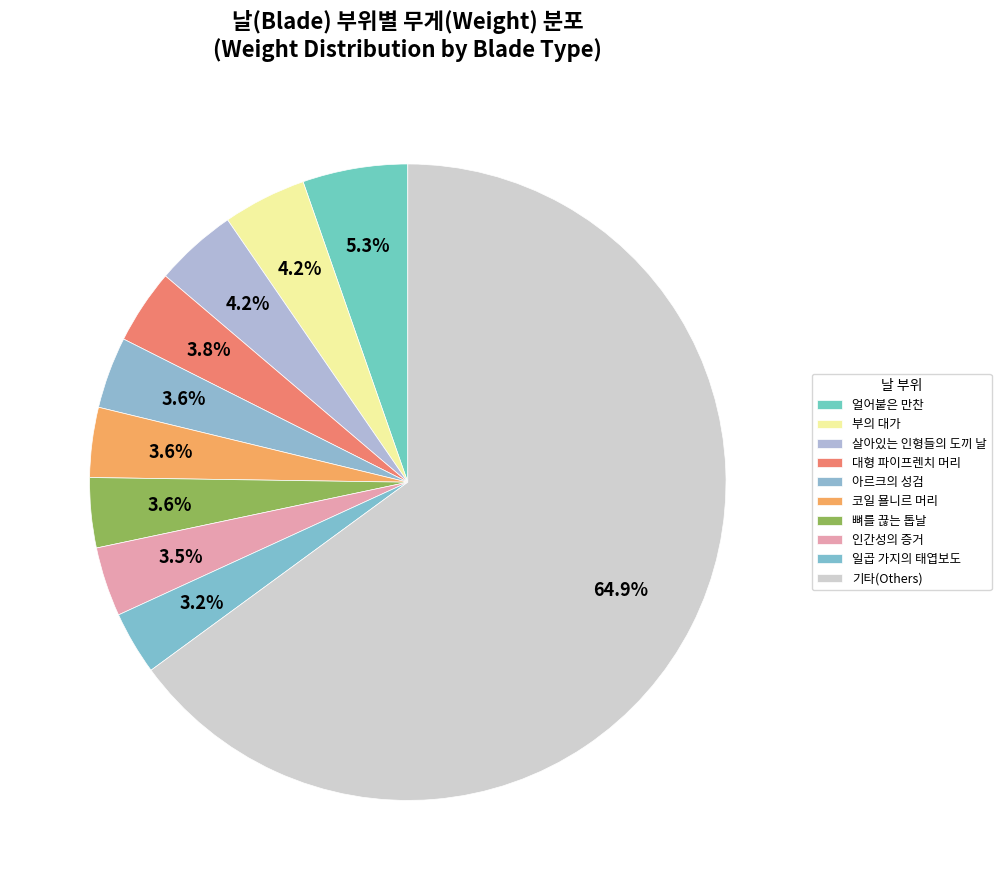

Count the number of slices in the pie.

10